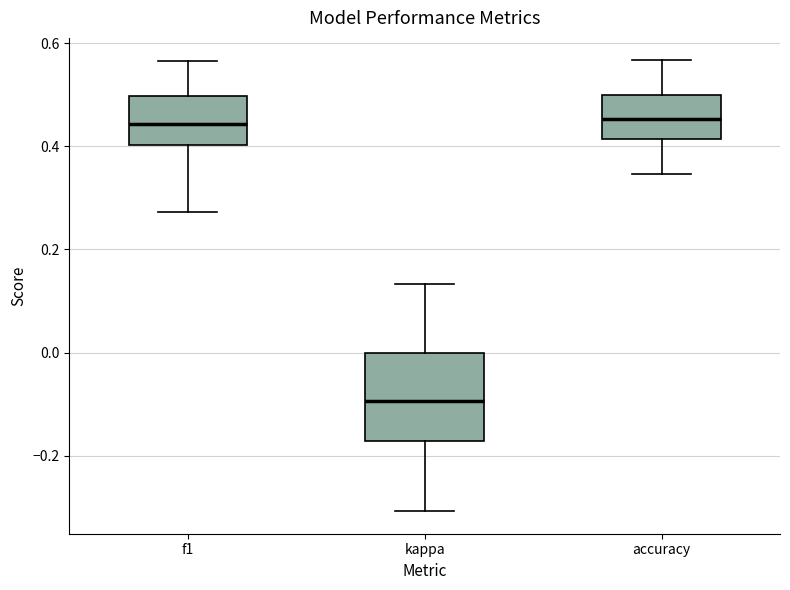

Where is the lower edge of the box for f1 on the y-axis? The values are not printed on the chart, so give them approximately, as read against the axis.

0.40